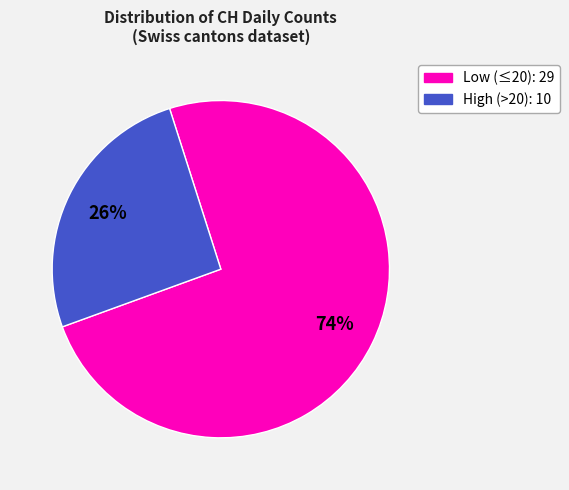

Is there any slice that represents more than half of the pie?

Yes